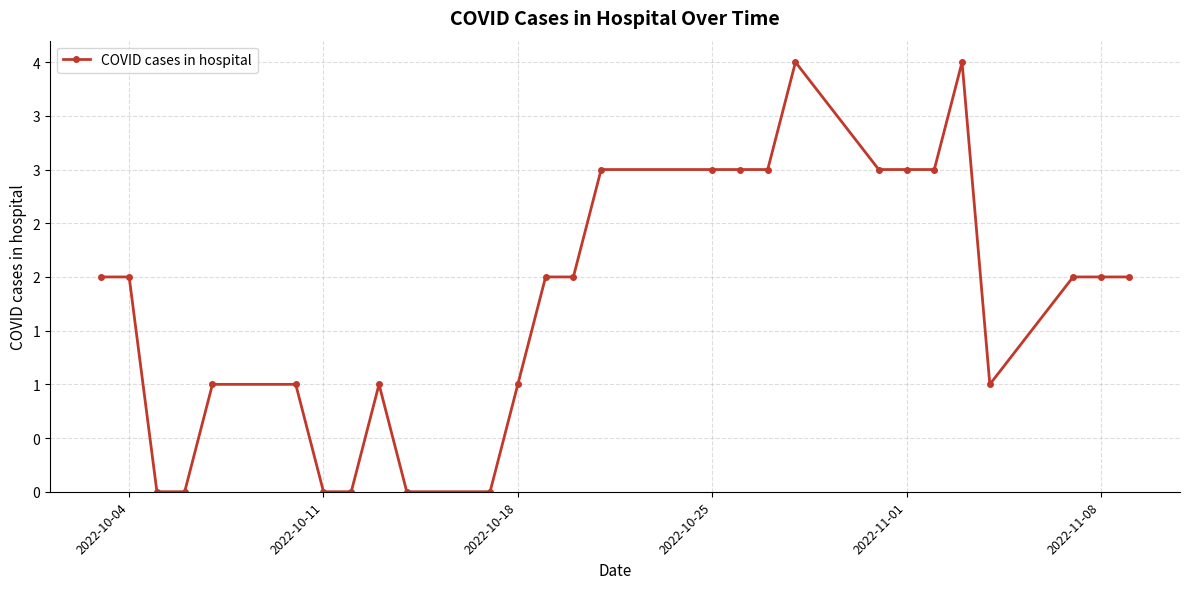

Count the values in the range 1 to 3.

19